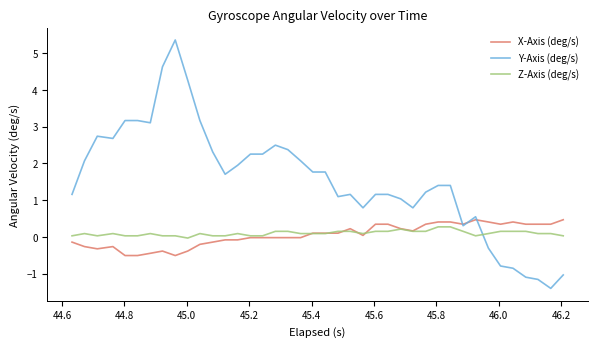

What is the greatest value displayed?

5.4